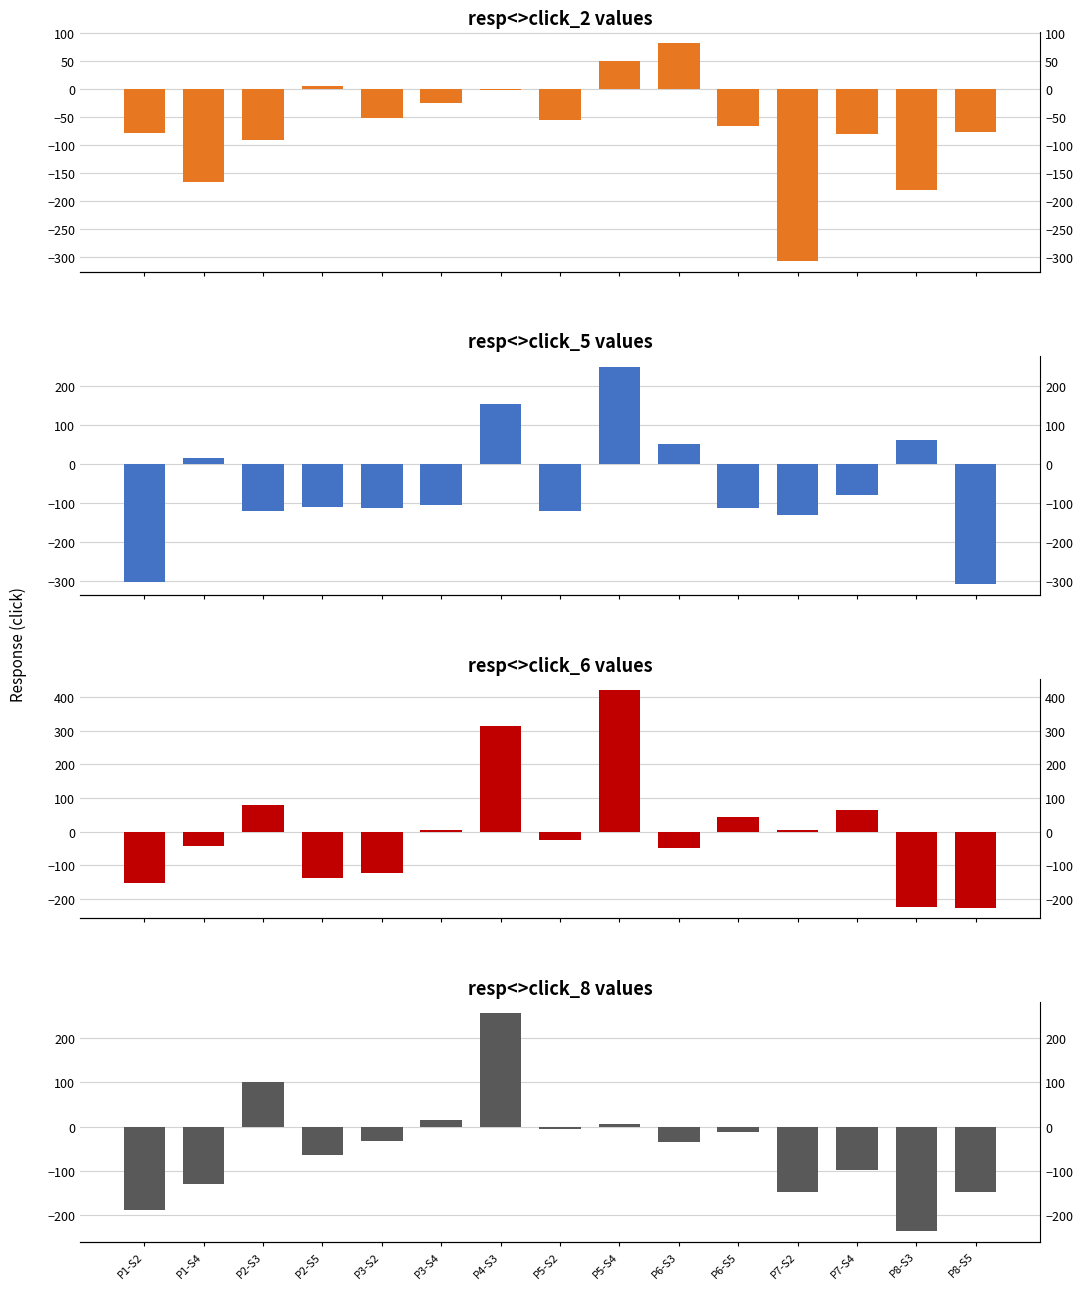

How many values in the click_6 series are below -24?

7